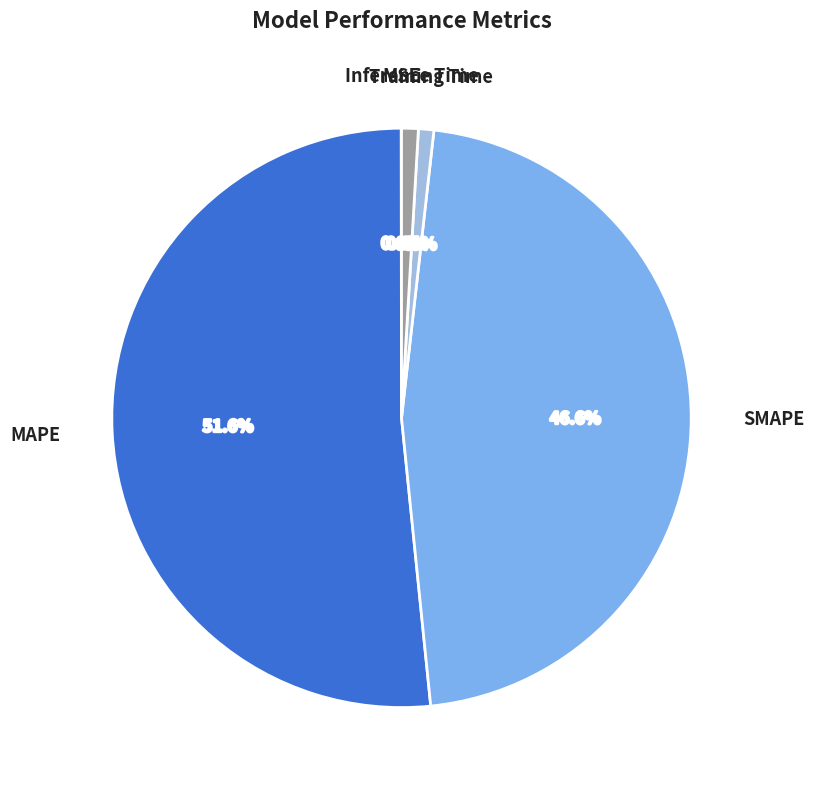

Is there a majority slice in this chart?

Yes